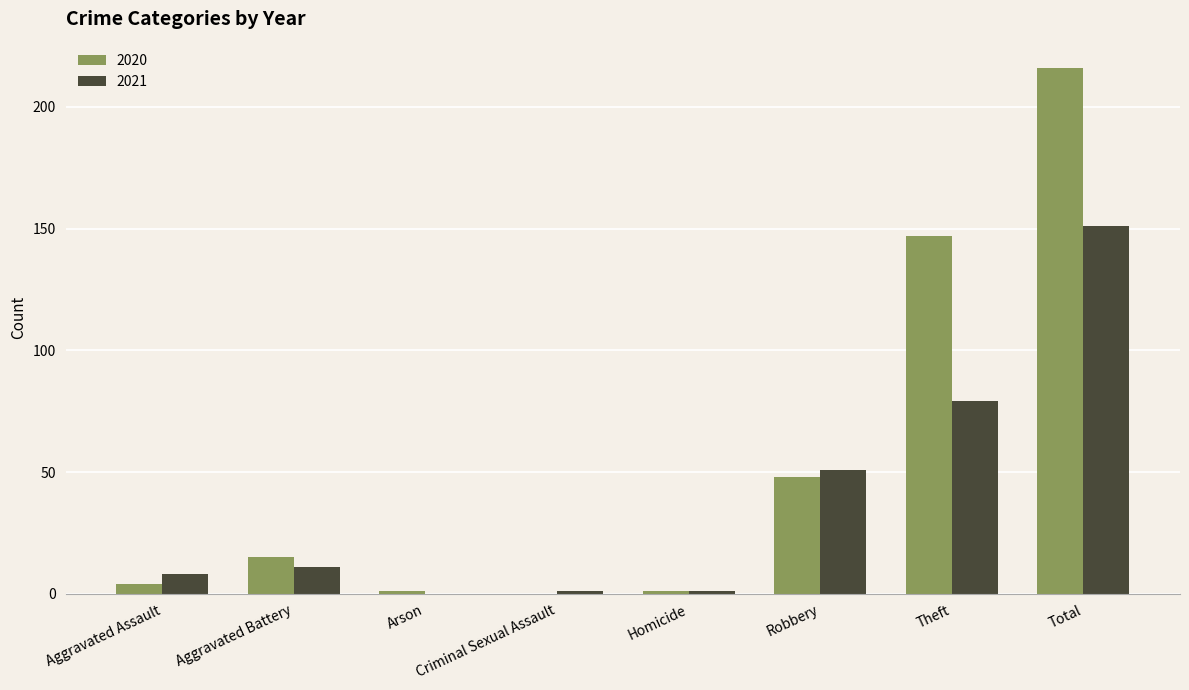

The 2020 series shows 0 at Criminal Sexual Assault. True or false?

True